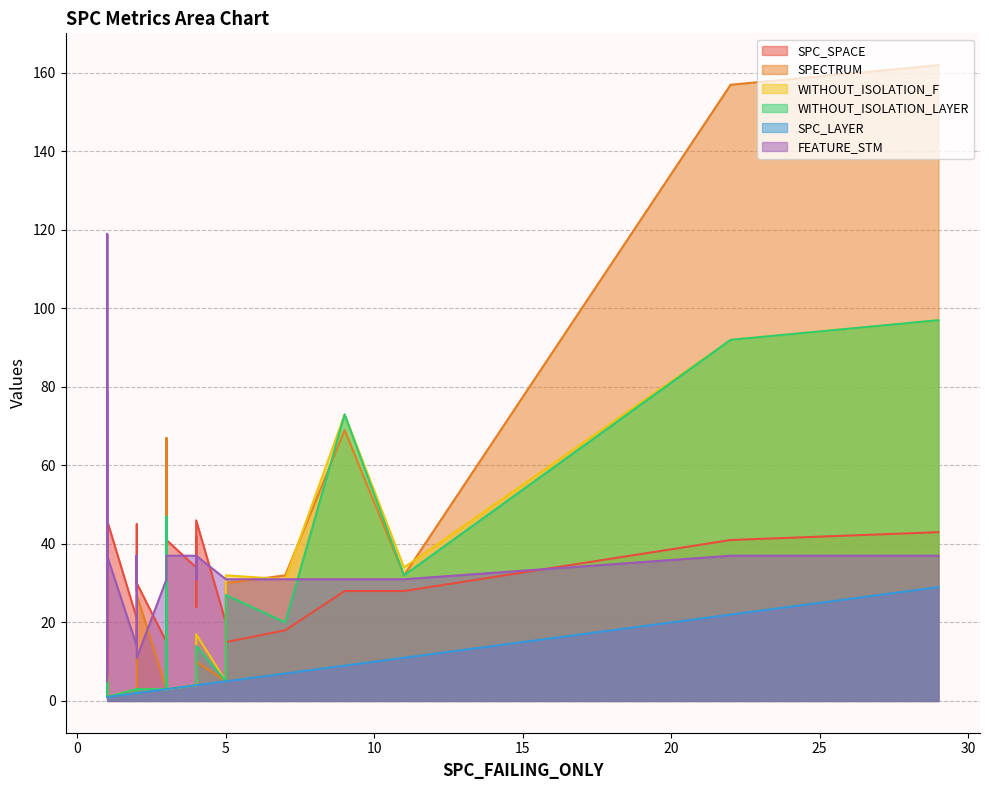

What is the value of the SPECTRUM point at the 14th from the left?

4